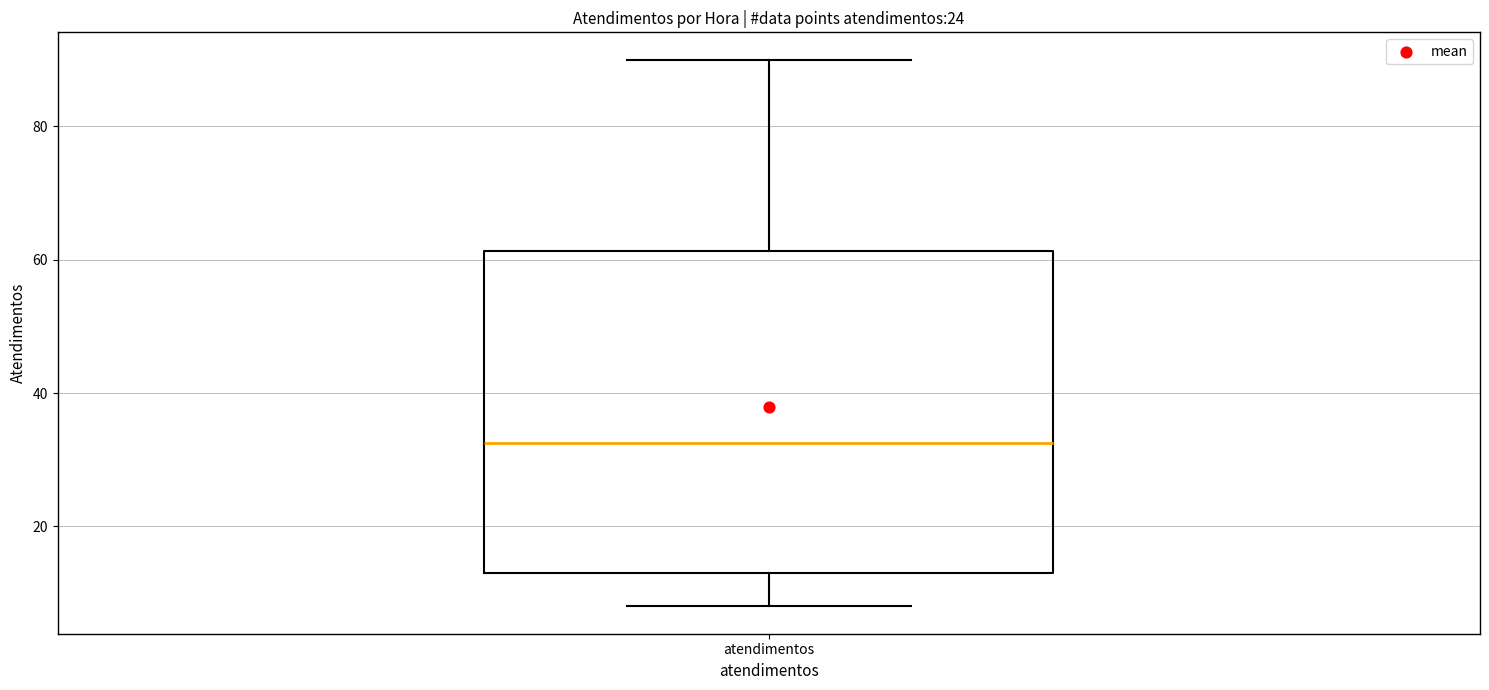

Where does the upper whisker of the box for atendimentos end on the y-axis? The values are not printed on the chart, so give them approximately, as read against the axis.

90